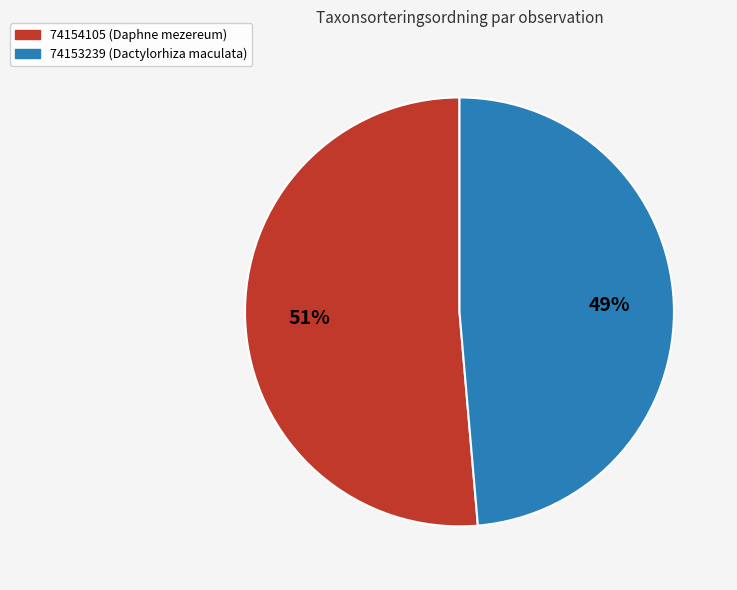

Combined, do 74153239 (Dactylorhiza maculata) and 74154105 (Daphne mezereum) account for over 50%?

Yes